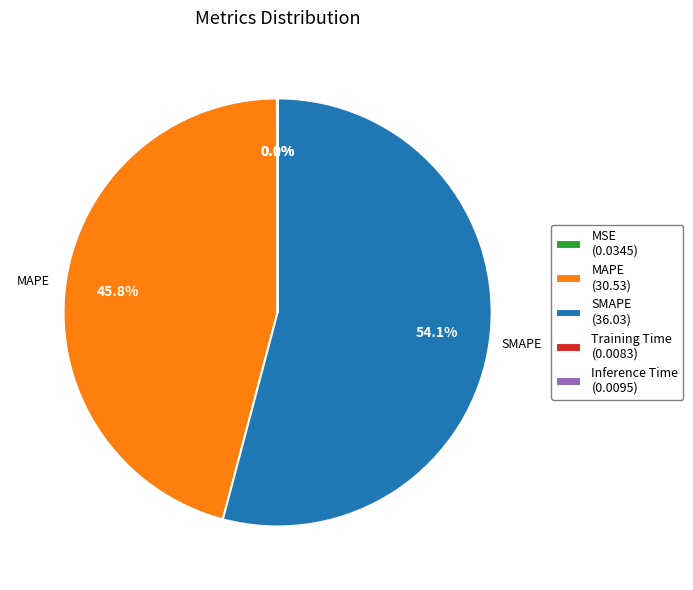

Is there any slice that represents more than half of the pie?

Yes